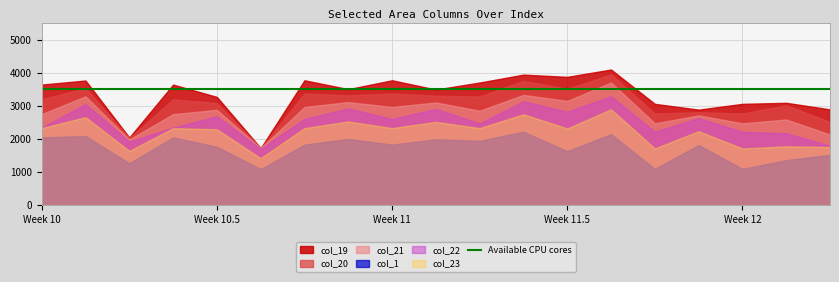

What is the lowest value of the col_22 series?

1701.8